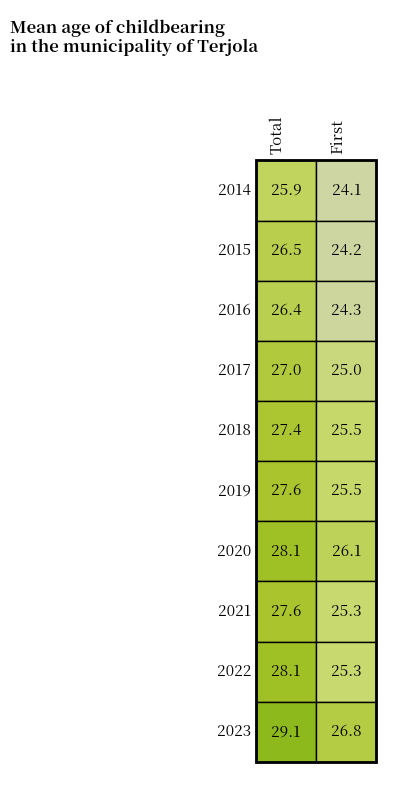

What is the spread (max minus min) of values at 1?

2.7